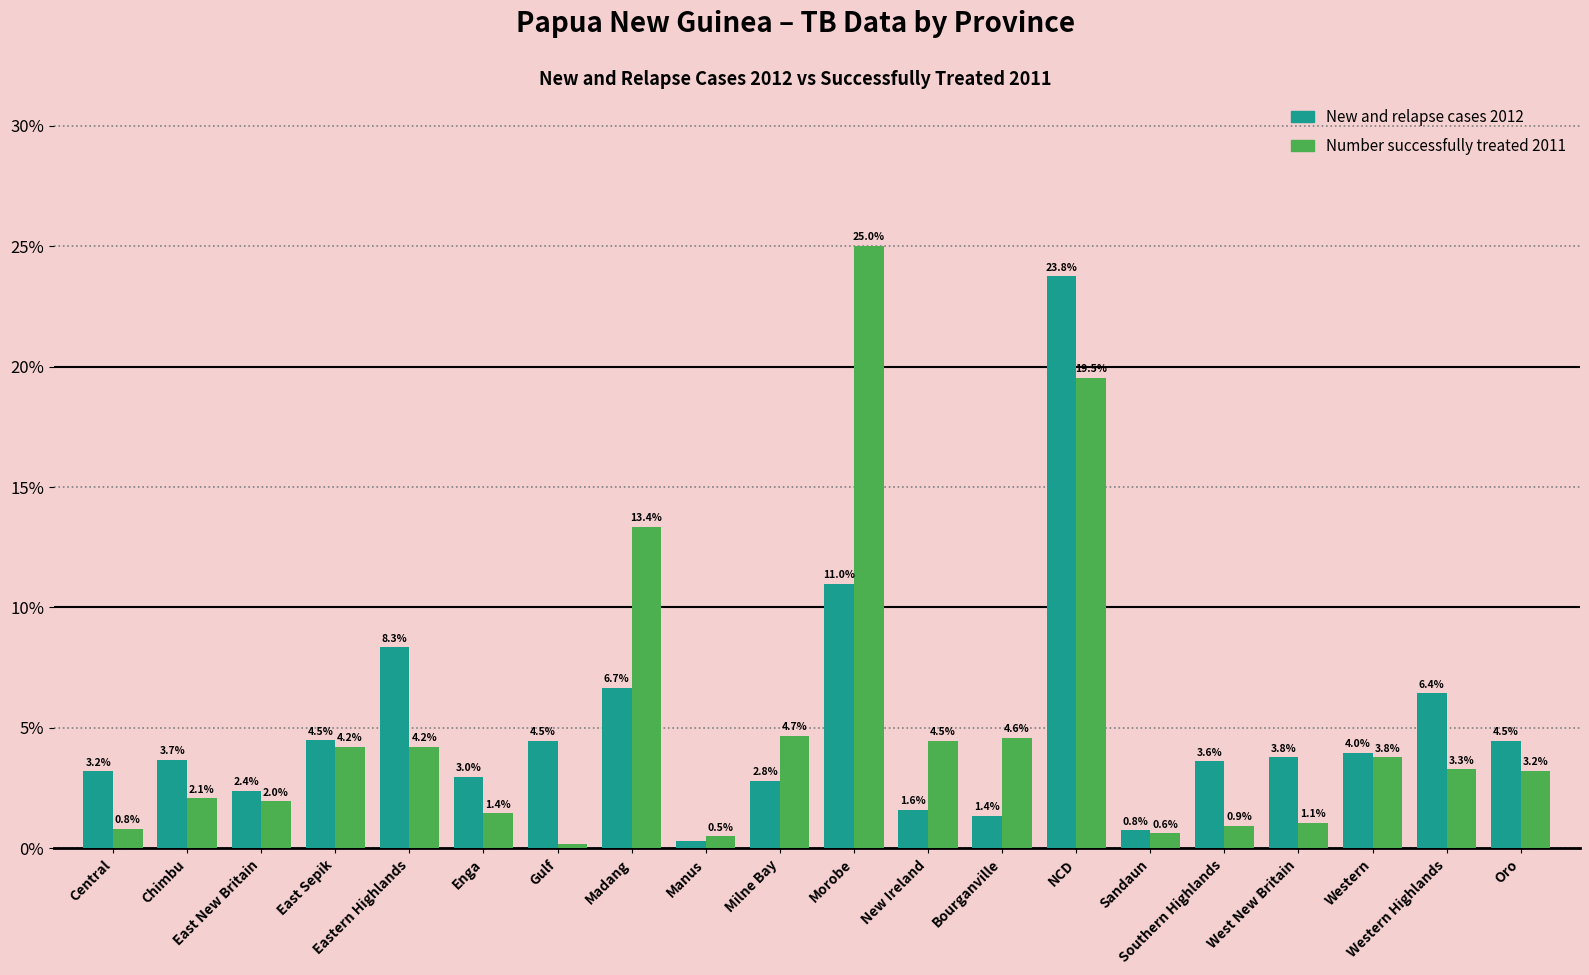

What is the difference between the New and relapse cases 2012 values at Western and Chimbu?

0.3